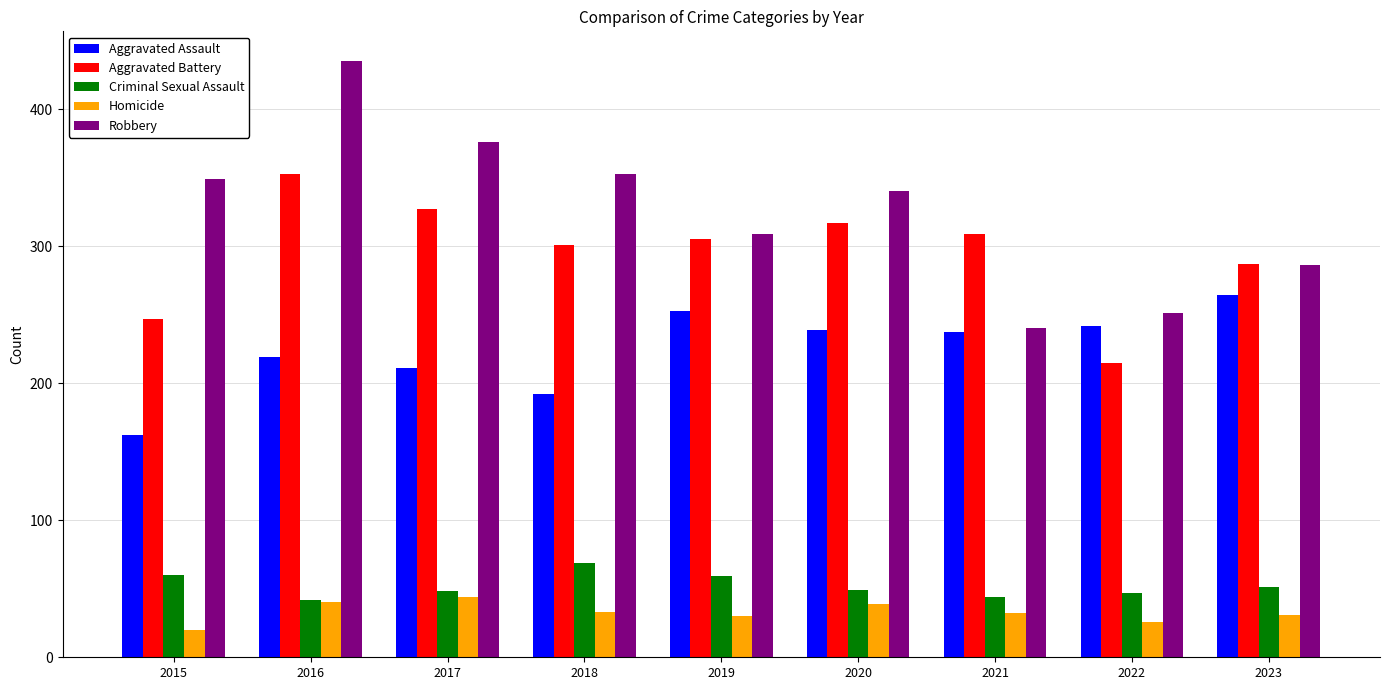

What is the maximum value shown in the chart?

435